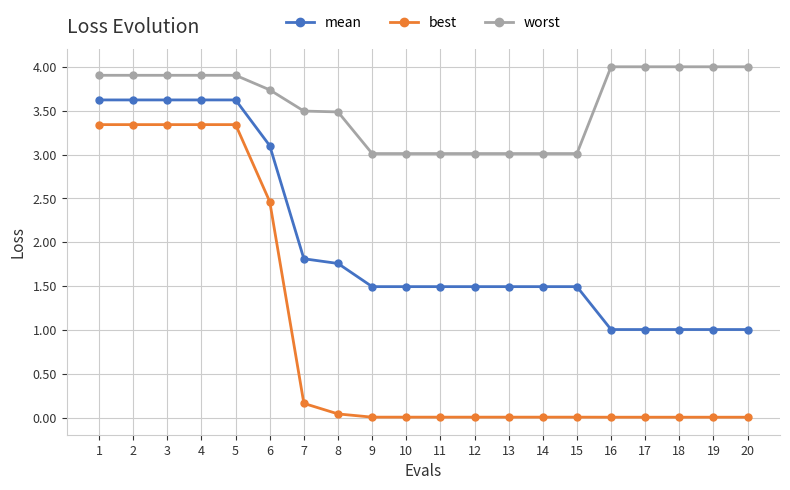

What is the highest value of the worst series?

4.0